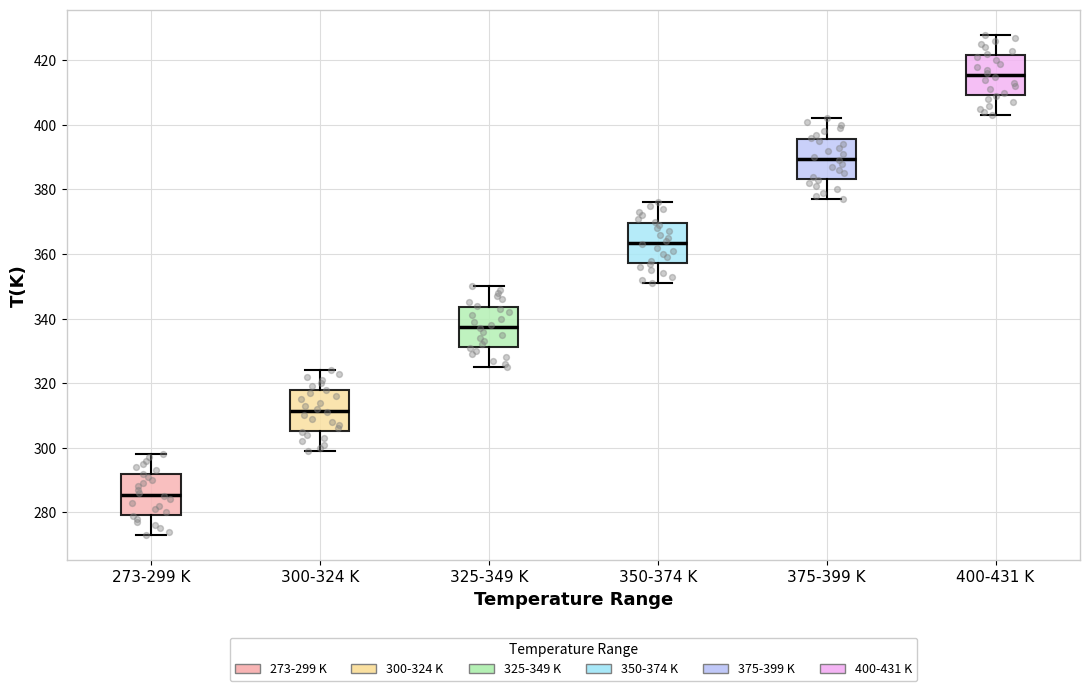

Reading left to right, read every box against the y-axis: the position of its median line, the range the box covers, and the ends of its whiskers. The values are not printed on the chart, so give them approximately, as read against the axis.

273-299 K: median 286, box 280 to 292, whiskers 274 to 298
300-324 K: median 312, box 306 to 318, whiskers 300 to 324
325-349 K: median 338, box 332 to 344, whiskers 326 to 350
350-374 K: median 364, box 358 to 370, whiskers 352 to 376
375-399 K: median 390, box 384 to 396, whiskers 378 to 402
400-431 K: median 416, box 410 to 422, whiskers 404 to 428